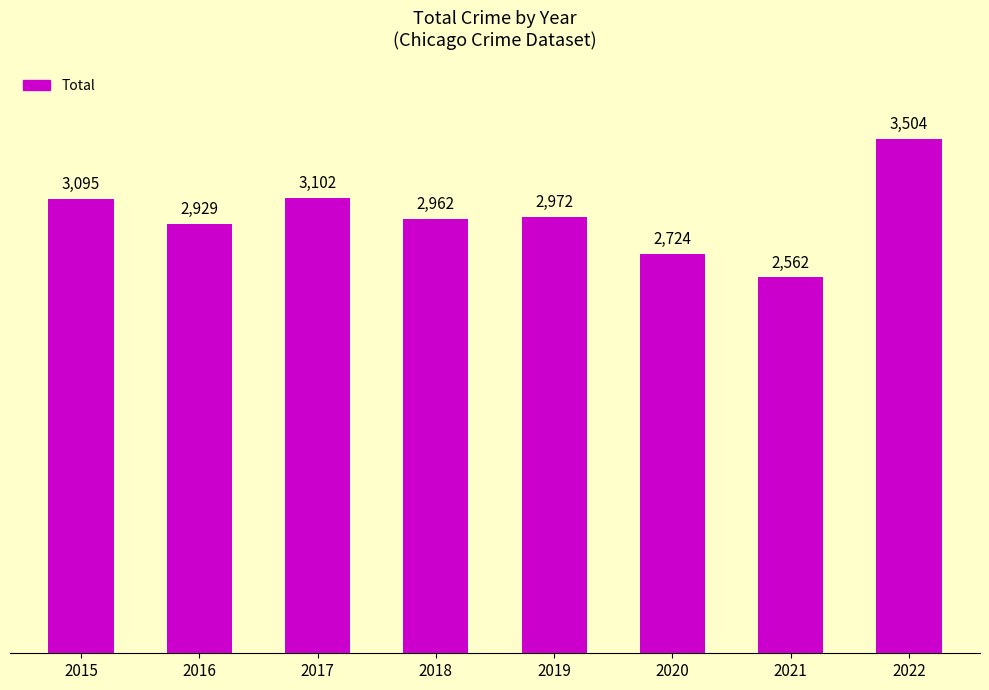

What is the minimum value shown in the chart?

2562